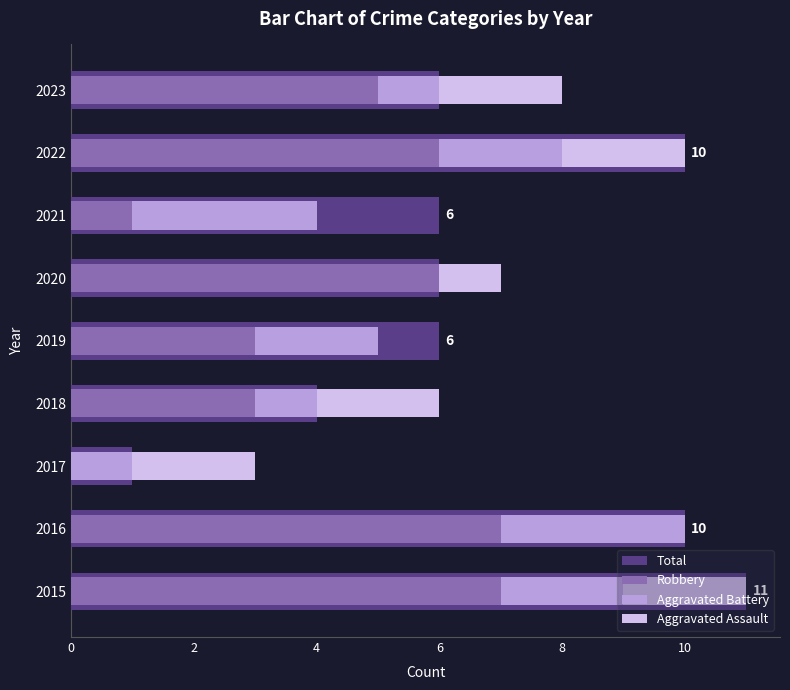

What are all the series names shown in the legend?

Total, Robbery, Aggravated Battery, Aggravated Assault